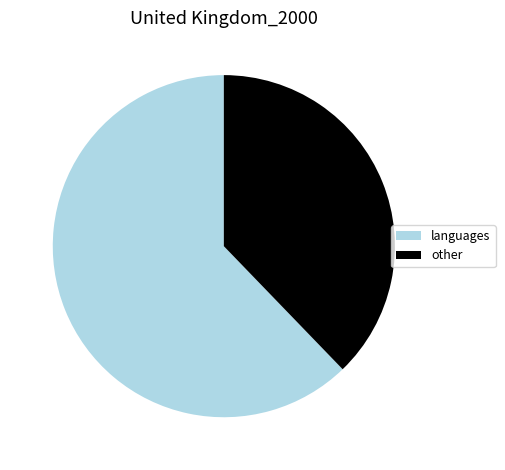

Is there any slice that represents more than half of the pie?

Yes